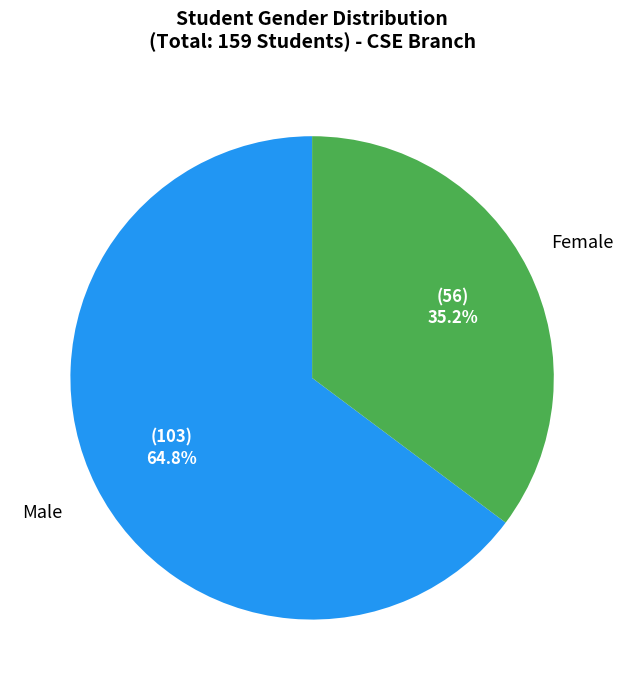

To the nearest percent, what is the average slice percentage?

50%